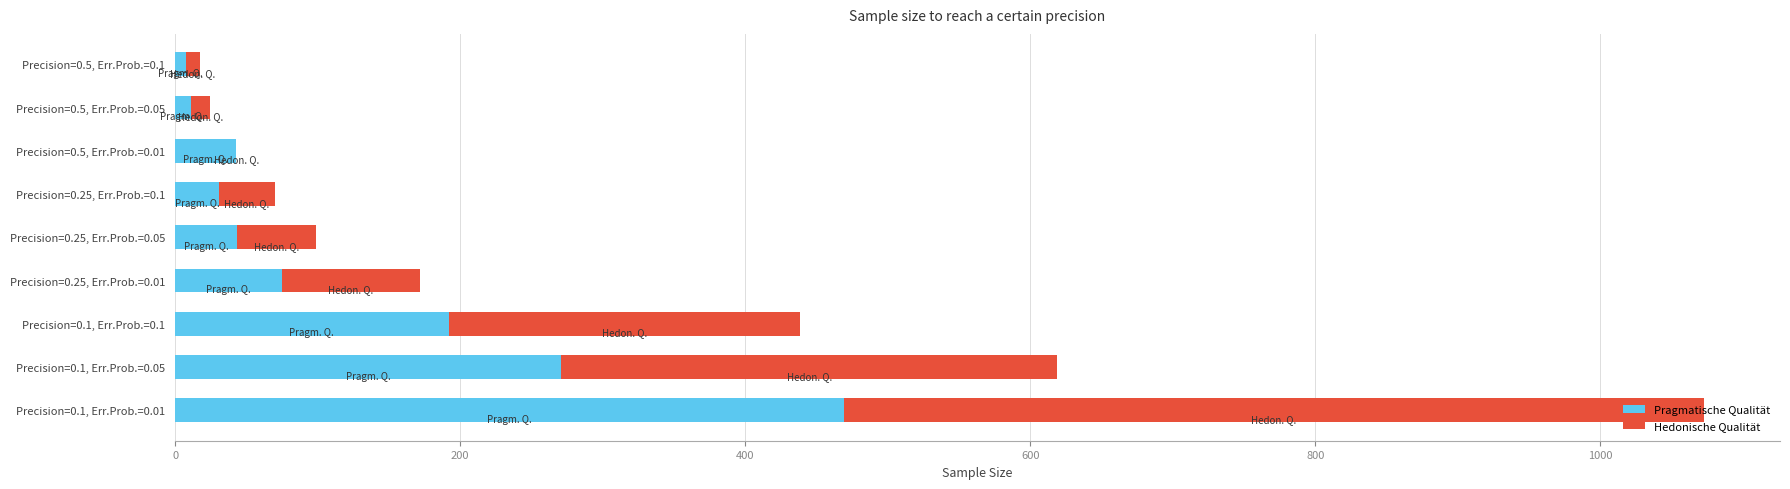

At which category is the sum across all series the highest?

Precision=0.1, Err.Prob.=0.01